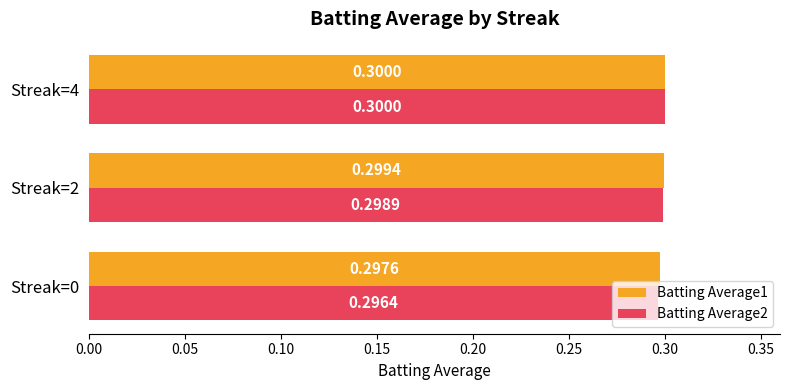

At how many categories does at least one series exceed 0?

3